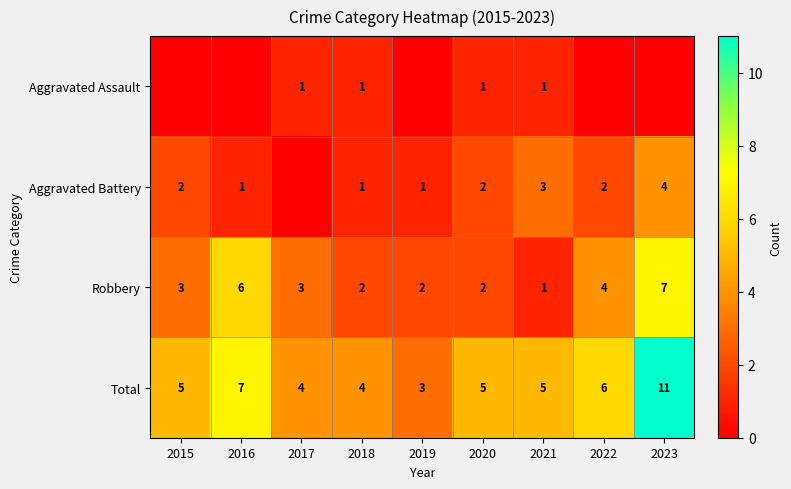

How many distinct data groups are displayed?

4